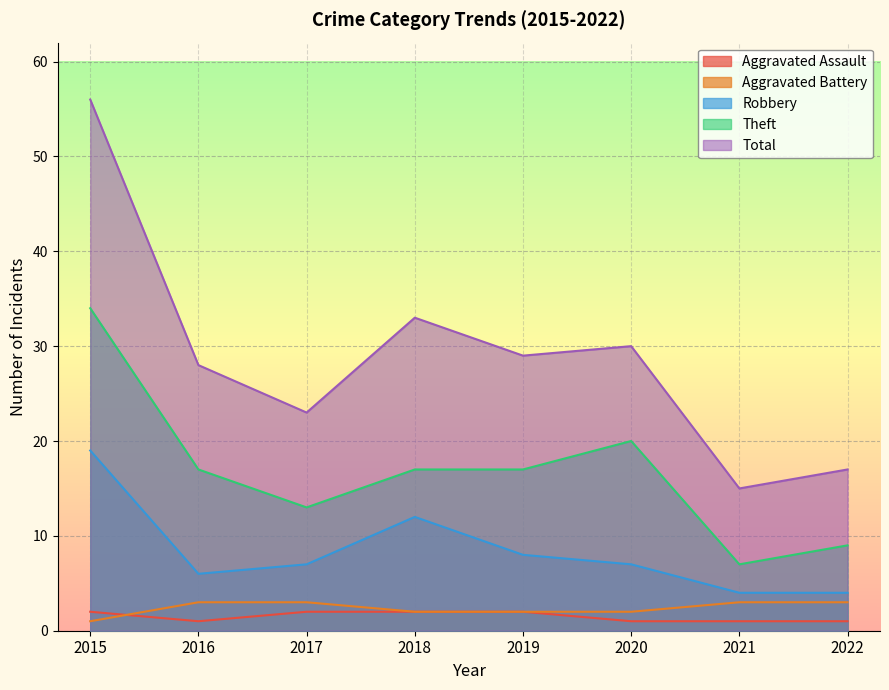

How many data points does each series have?

8